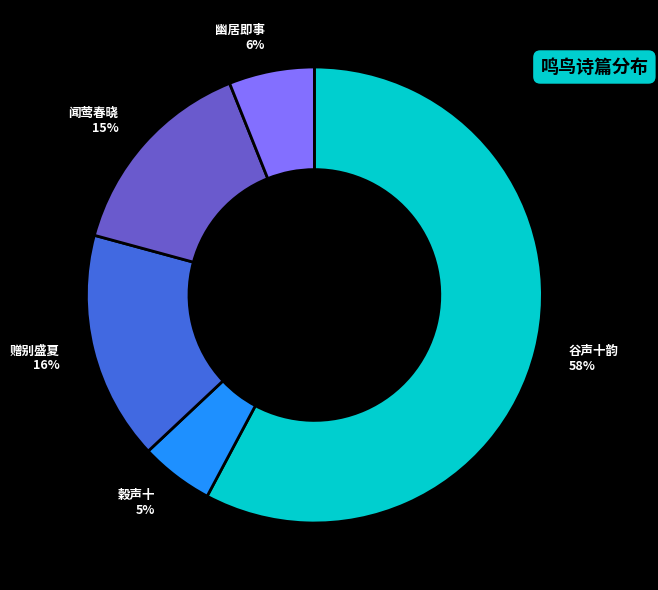

To the nearest percent, what is the average slice percentage?

20%